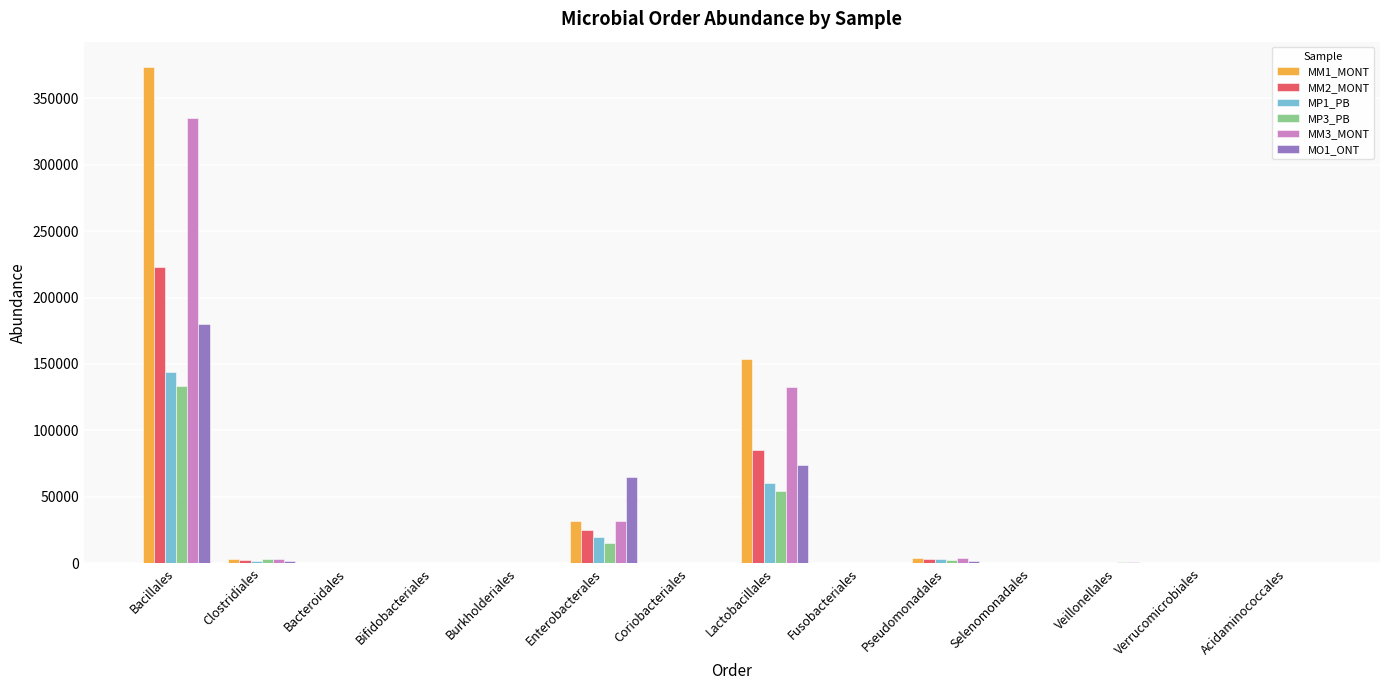

At which category does the chart reach its peak across all series?

Bacillales